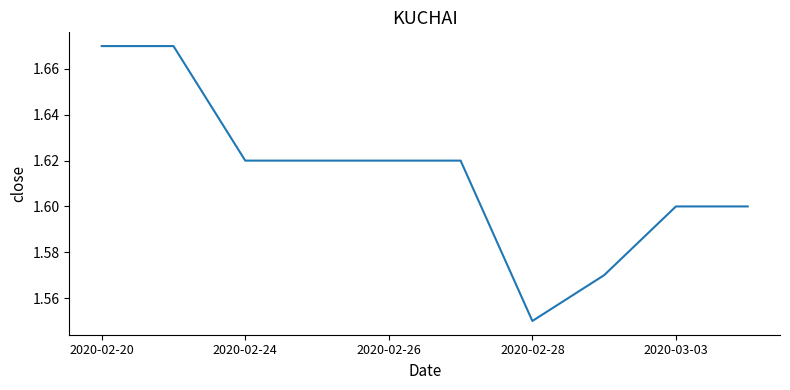

What is the greatest value displayed?

1.7